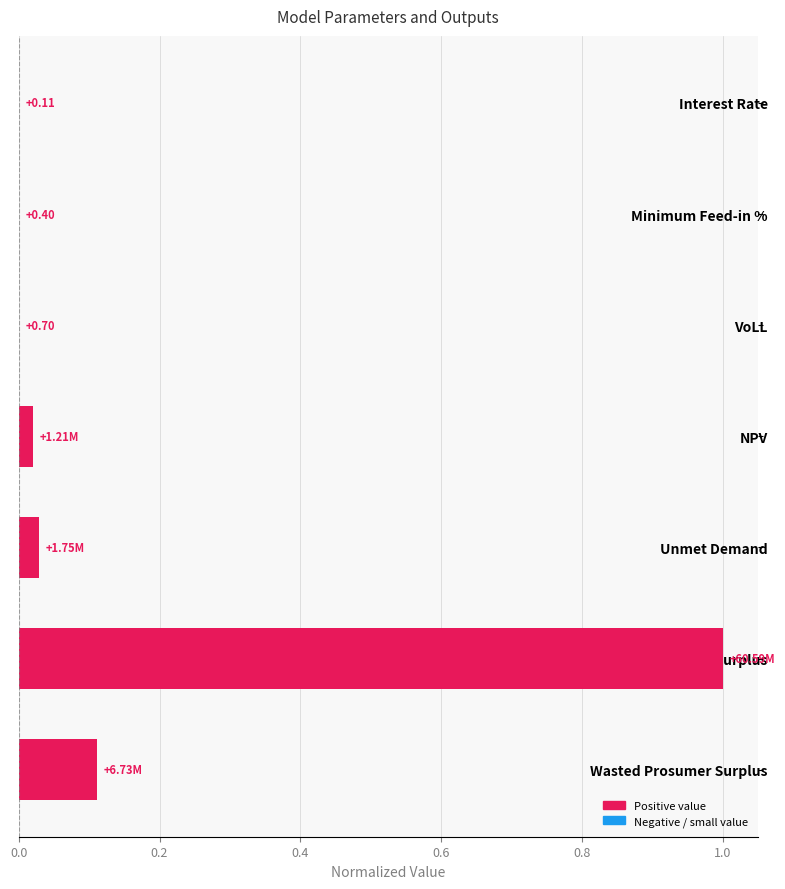

How many distinct data groups are displayed?

1